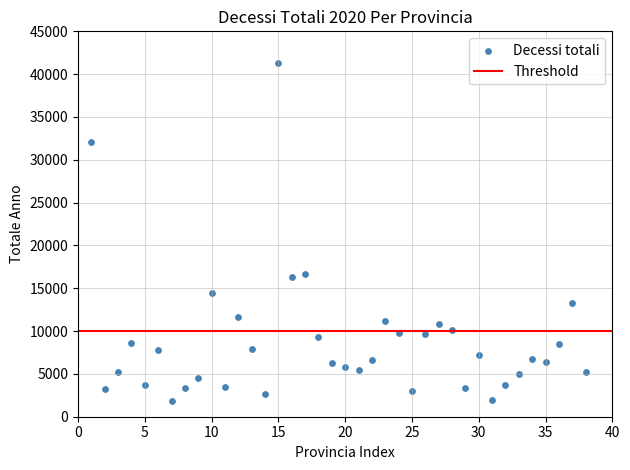

What is the range of Y values (max minus min)?

39432